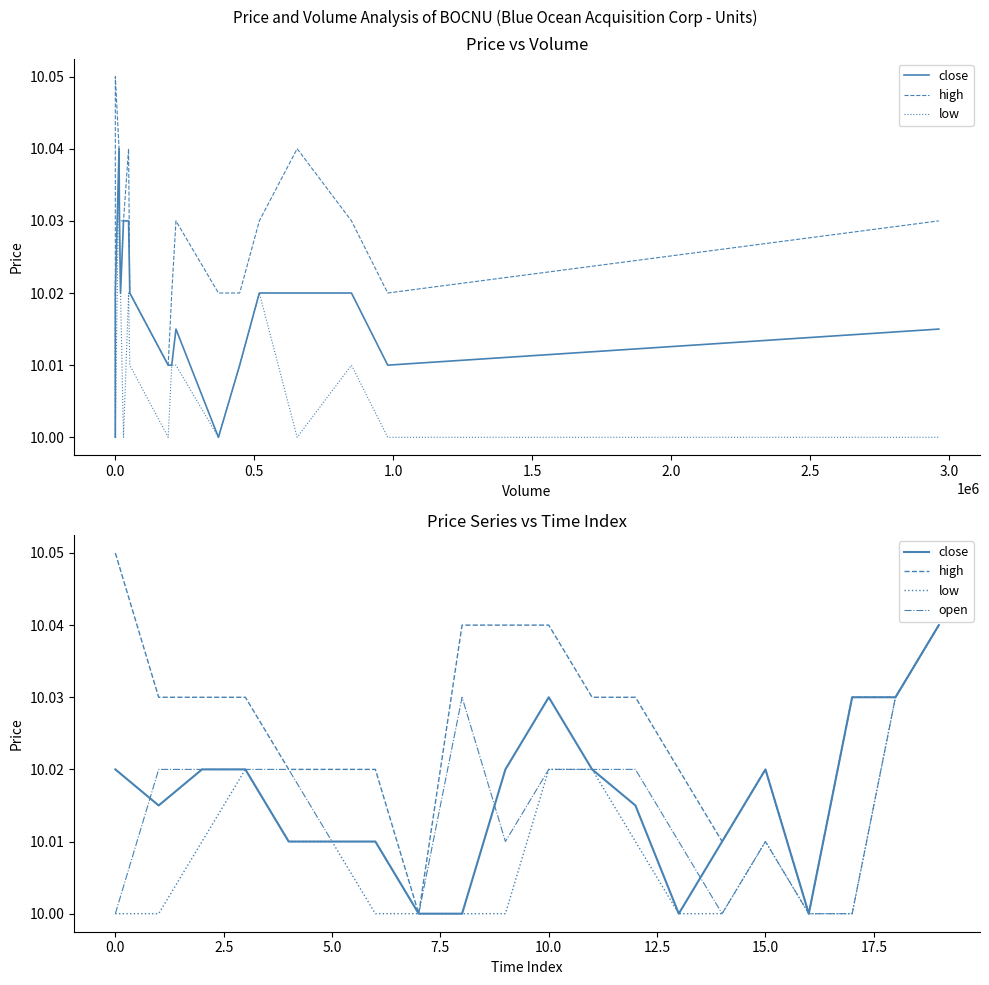

Reading left to right, transcribe all the data shown in this chart.

close: 10.0	10.0	10.0	10.0	10.0	10.0	10.0	10.0	10.0	10.0	10.0	10.0	10.0	10.0	10.0	10.0	10.0	10.0	10.0	10.0
high: 10.1	10.0	10.0	10.0	10.0	10.0	10.0	10.0	10.0	10.0	10.0	10.0	10.0	10.0	10.0	10.0	10.0	10.0	10.0	10.0
low: 10.0	10.0	10.0	10.0	10.0	10.0	10.0	10.0	10.0	10.0	10.0	10.0	10.0	10.0	10.0	10.0	10.0	10.0	10.0	10.0
open: 10.0	10.0	10.0	10.0	10.0	10.0	10.0	10.0	10.0	10.0	10.0	10.0	10.0	10.0	10.0	10.0	10.0	10.0	10.0	10.0